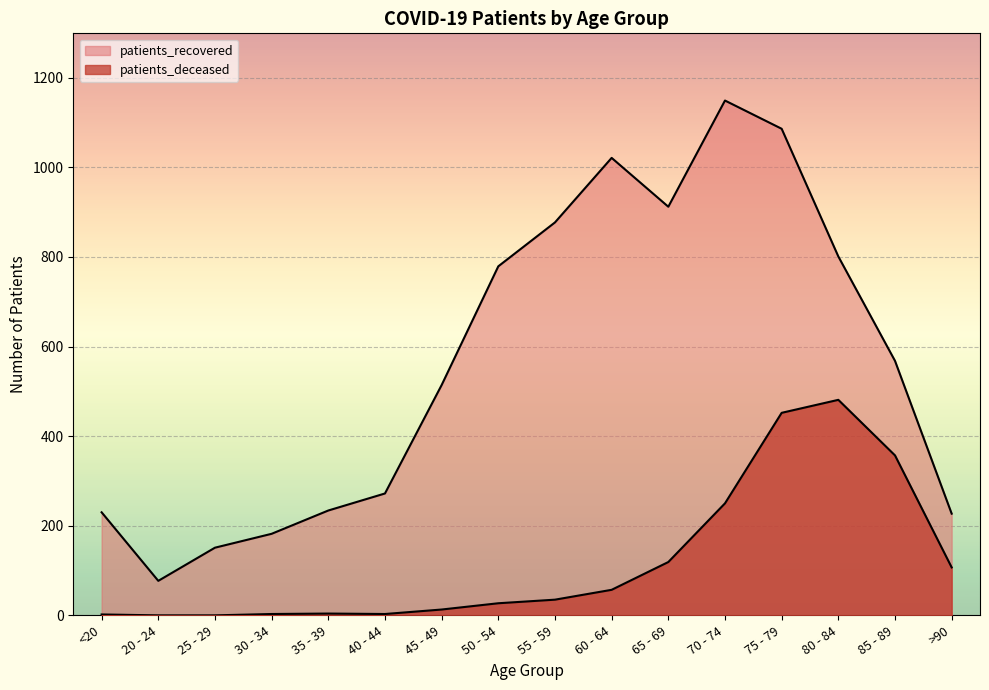

List the series in order of their overall mean, highest first.

patients_recovered, patients_deceased